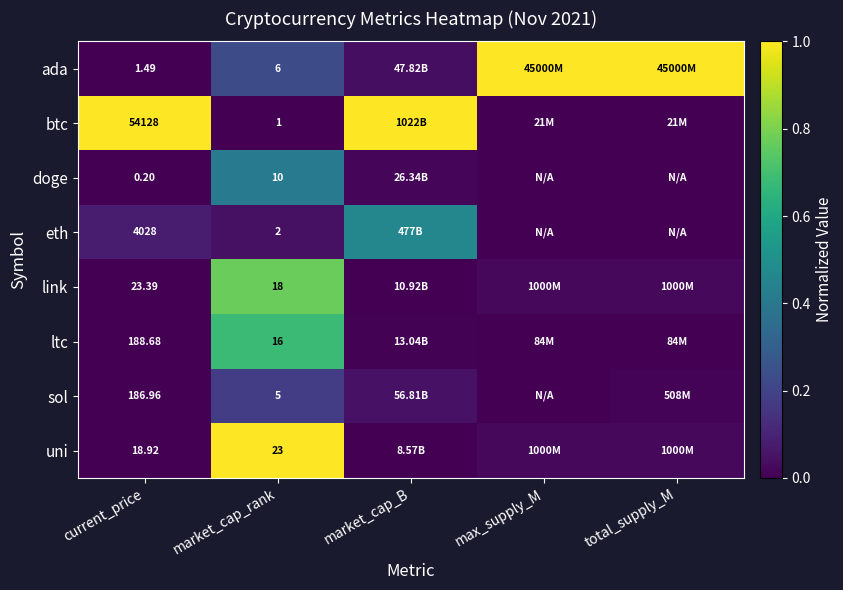

Count the number of categories in the chart.

5